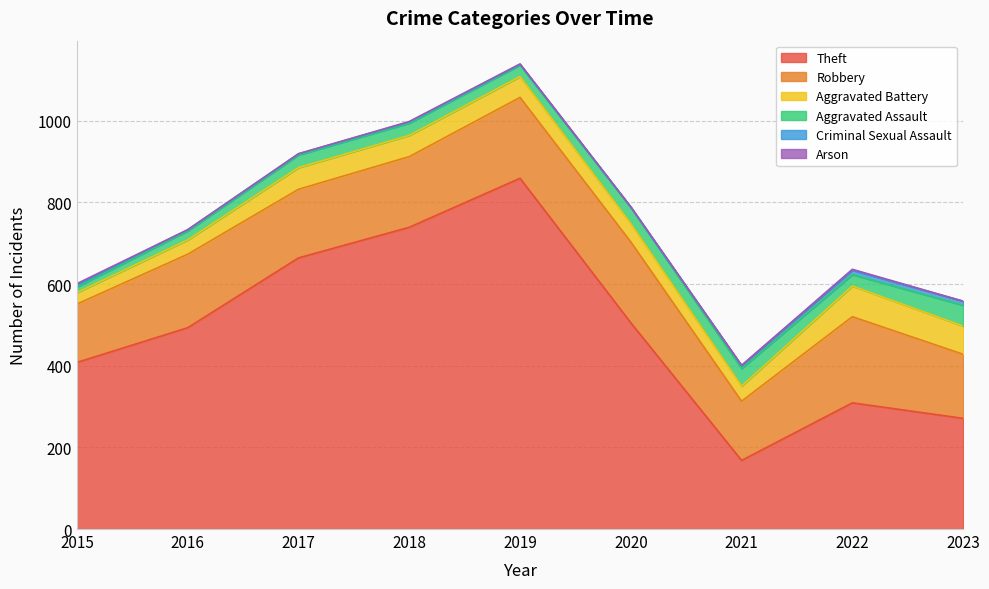

Which category has the lowest value in the Criminal Sexual Assault series?

2020